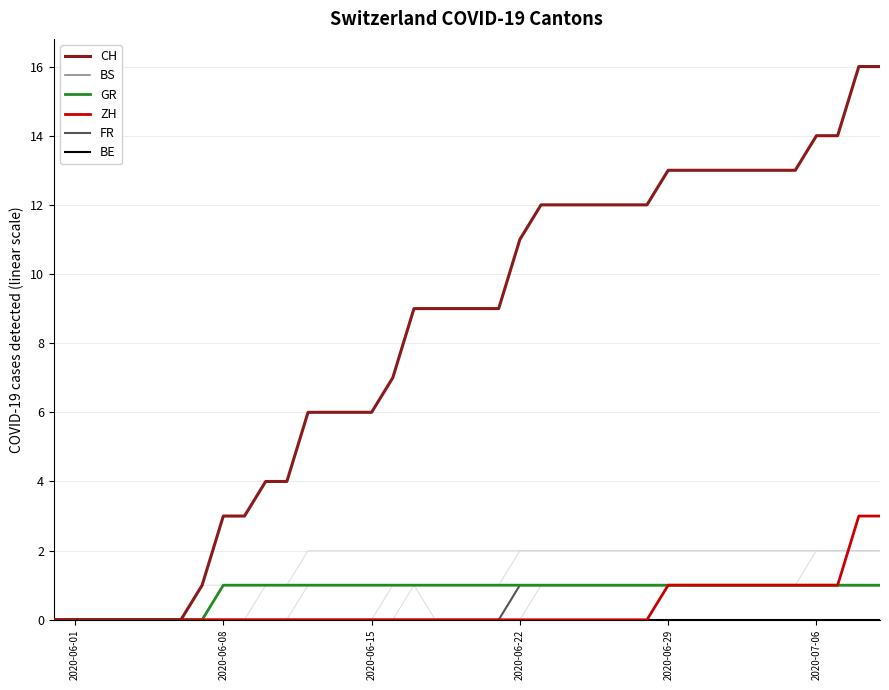

True or false: BS has more than 2 points higher than both neighbors.

False